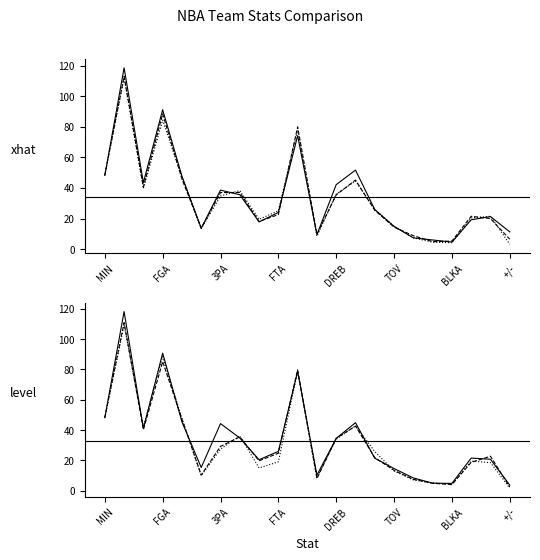

What is the total value across all series at TOV?

76.7